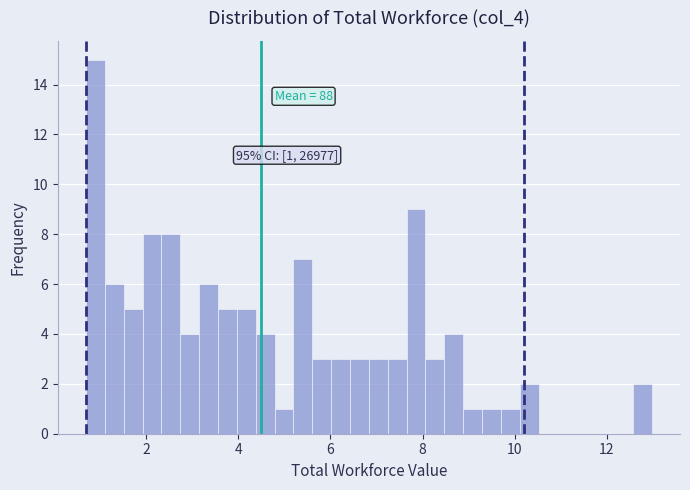

Around what value on the x-axis is the tallest bar? Give the approximate position of its centre, as read against the axis.

0.8